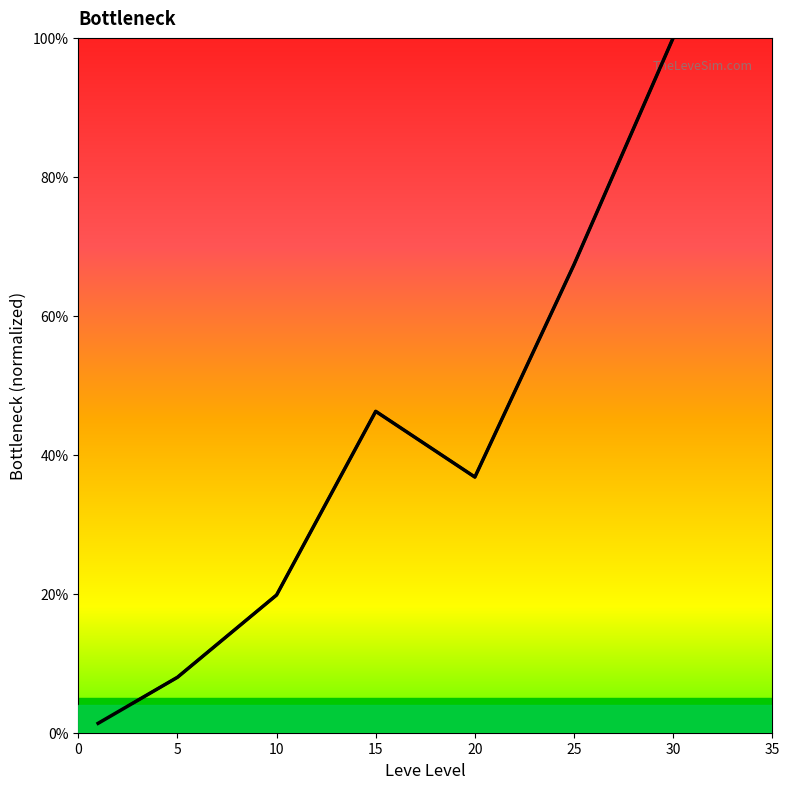

True or false: the data shows 1.0 at 30.

True